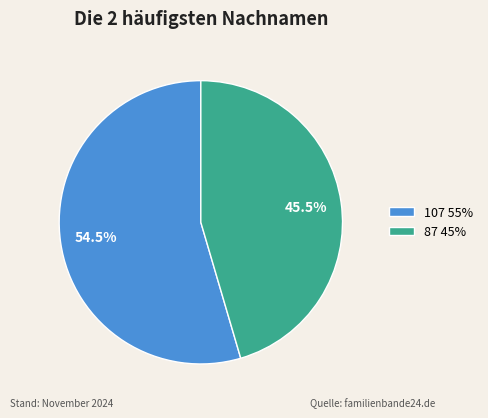

Which category has the smallest portion of the pie?

87